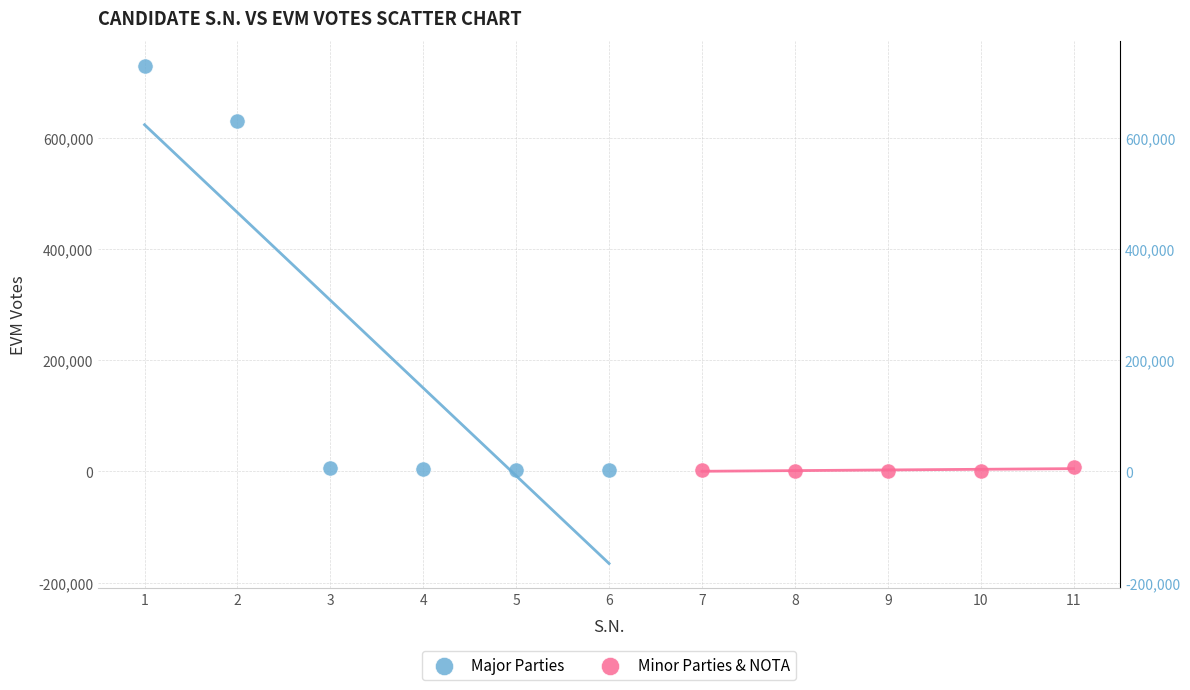

Which series contains the highest Y value?

Major Parties